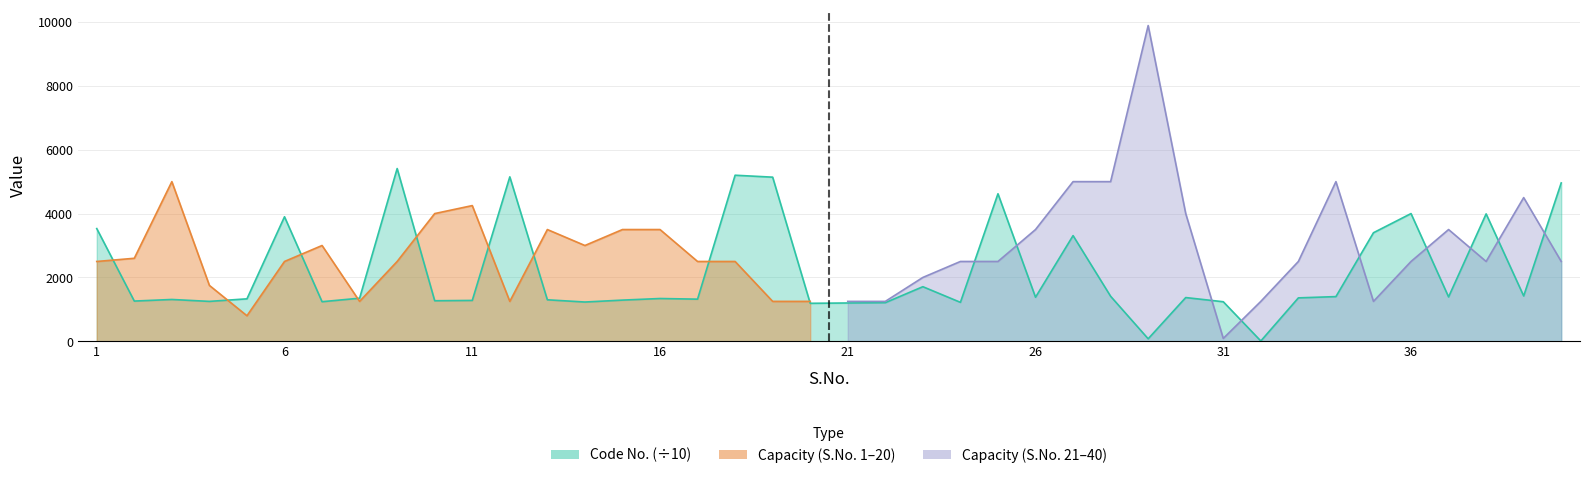

List the labels in order of value, smallest first.

32, 29, 20, 21, 22, 24, 14, 31, 7, 4, 2, 10, 11, 15, 13, 3, 17, 5, 16, 8, 33, 30, 26, 37, 34, 28, 39, 23, 27, 35, 1, 6, 38, 36, 25, 40, 19, 12, 18, 9